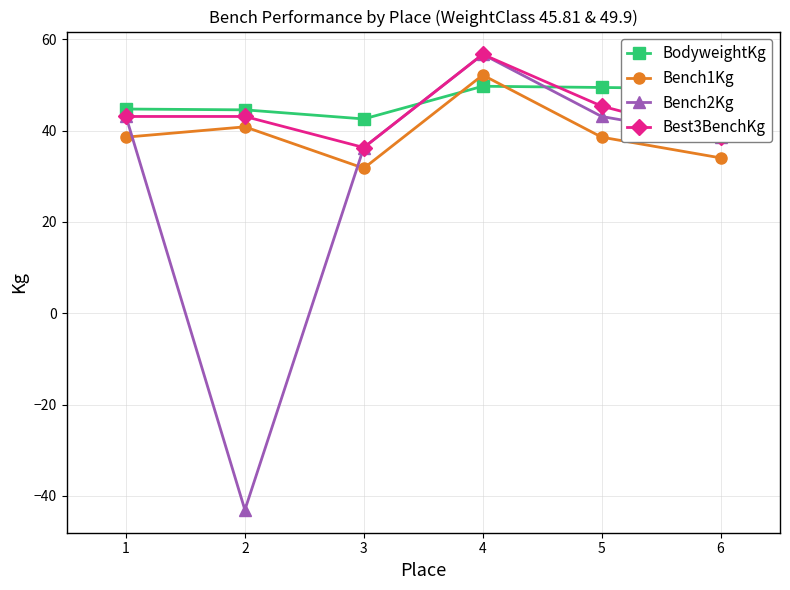

How many lines are shown in the chart?

4